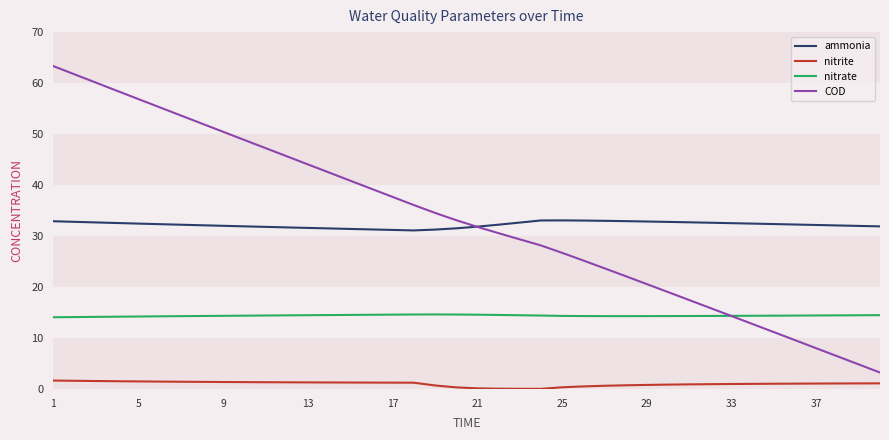

How many lines are shown in the chart?

4